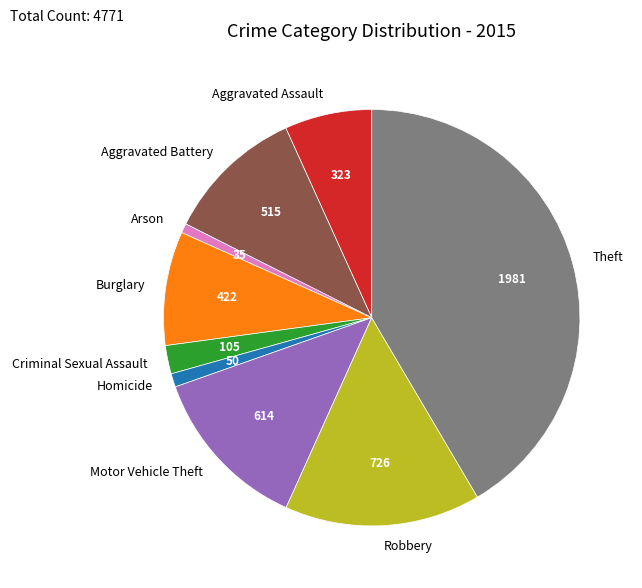

Which has a higher value, Motor Vehicle Theft or Aggravated Assault?

Motor Vehicle Theft